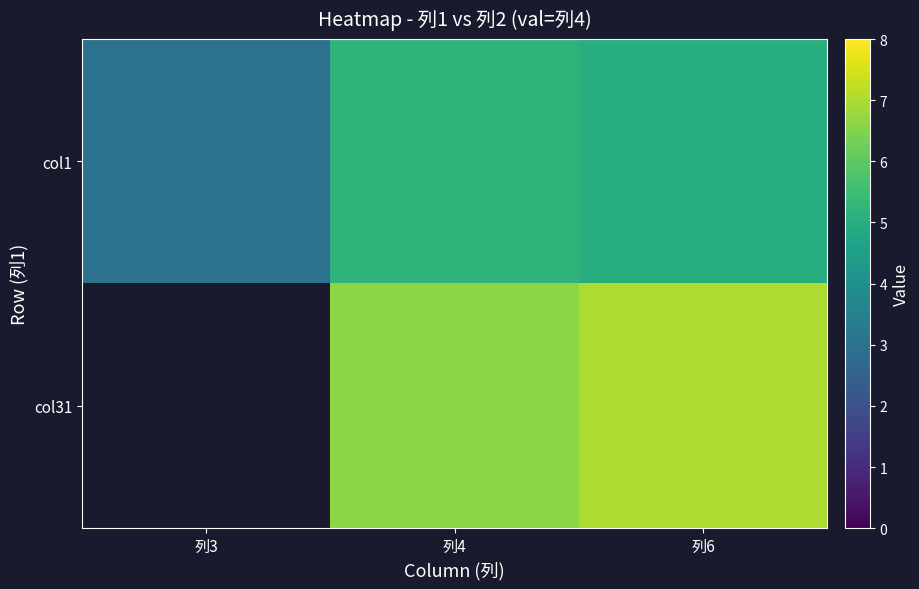

At which category does the chart reach its minimum across all series?

列3